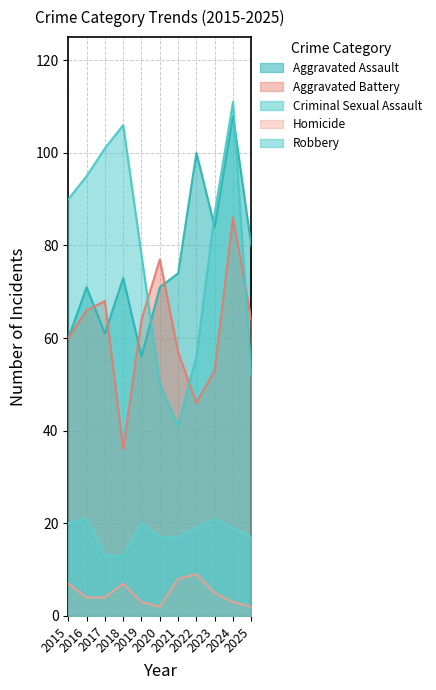

What is the average value of the Aggravated Battery series?

62